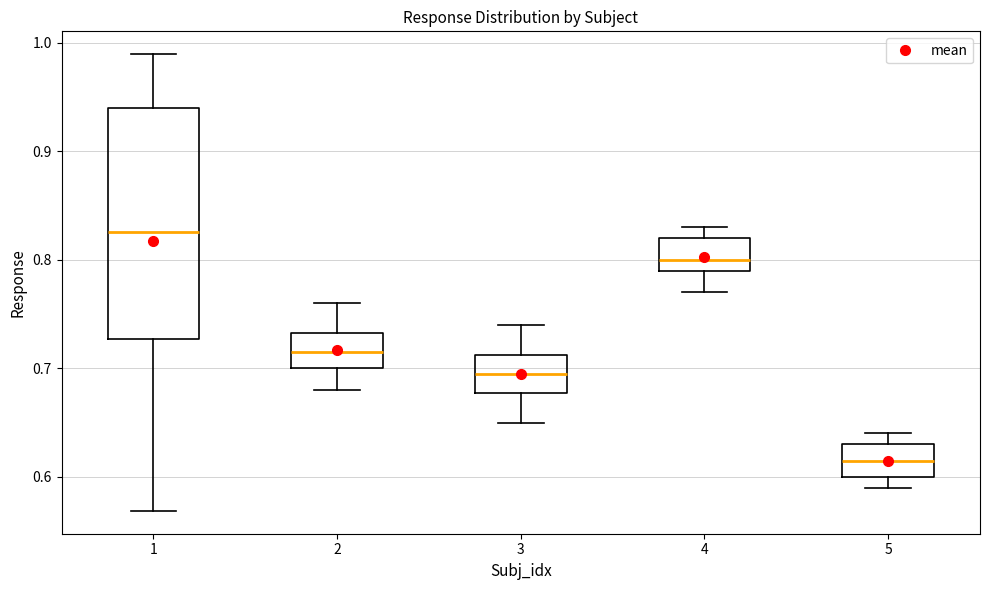

Reading left to right, read every box against the y-axis: the position of its median line, the range the box covers, and the ends of its whiskers. The values are not printed on the chart, so give them approximately, as read against the axis.

1: median 0.83, box 0.73 to 0.94, whiskers 0.57 to 0.99
2: median 0.72, box 0.70 to 0.73, whiskers 0.68 to 0.76
3: median 0.70, box 0.68 to 0.71, whiskers 0.65 to 0.74
4: median 0.80, box 0.79 to 0.82, whiskers 0.77 to 0.83
5: median 0.62, box 0.60 to 0.63, whiskers 0.59 to 0.64